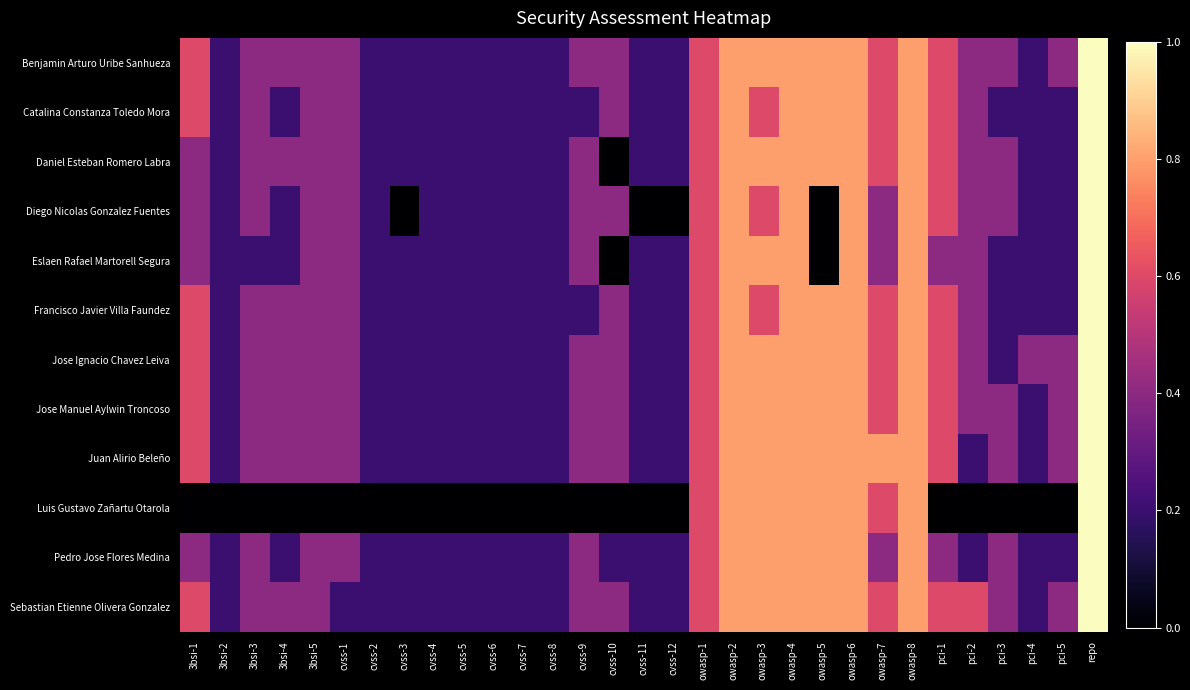

List the series in order of their peak value, lowest first.

Benjamin Arturo Uribe Sanhueza, Catalina Constanza Toledo Mora, Daniel Esteban Romero Labra, Diego Nicolas Gonzalez Fuentes, Eslaen Rafael Martorell Segura, Francisco Javier Villa Faundez, Jose Ignacio Chavez Leiva, Jose Manuel Aylwin Troncoso, Juan Alirio Beleño, Luis Gustavo Zañartu Otarola, Pedro Jose Flores Medina, Sebastian Etienne Olivera Gonzalez